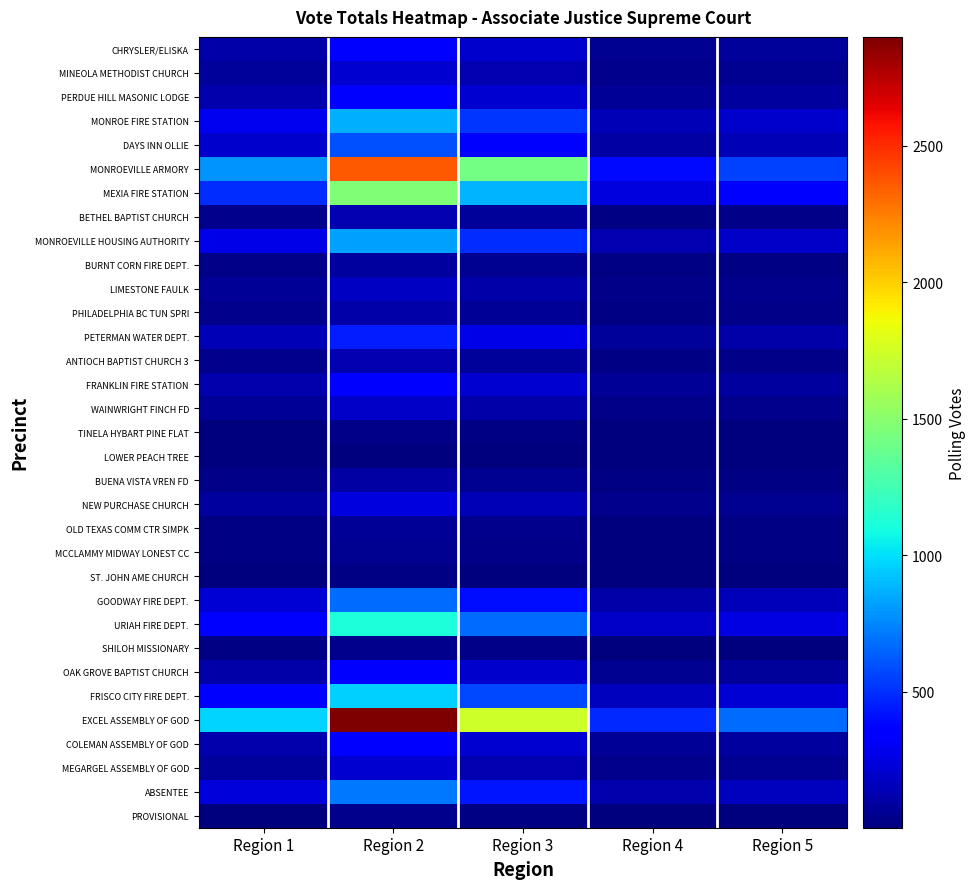

What is the total value across all series at Region 1?

5481.0